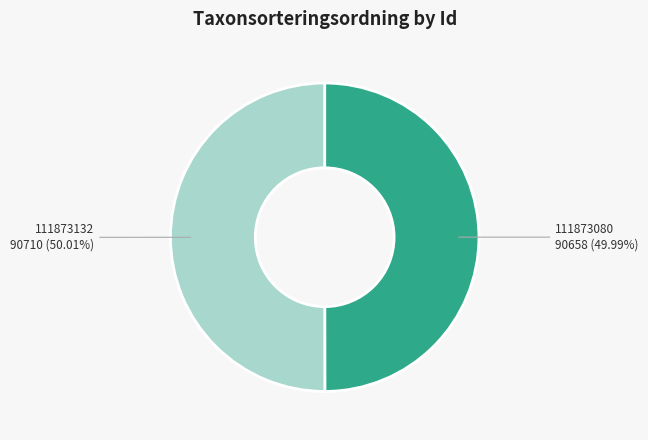

To the nearest percent, what percentage of the pie is 111873132?

50%